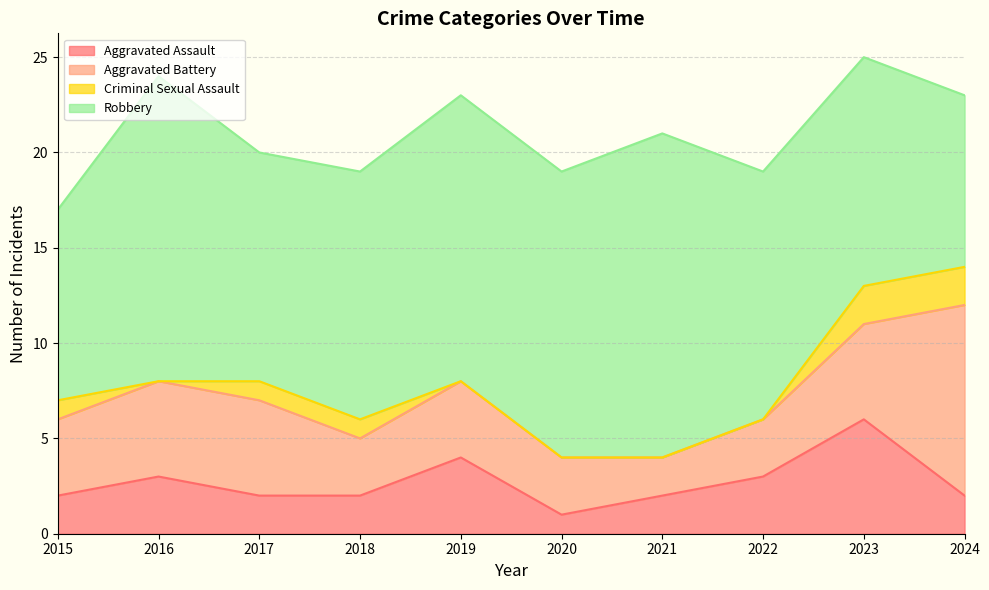

At how many categories does at least one series exceed 11?

8